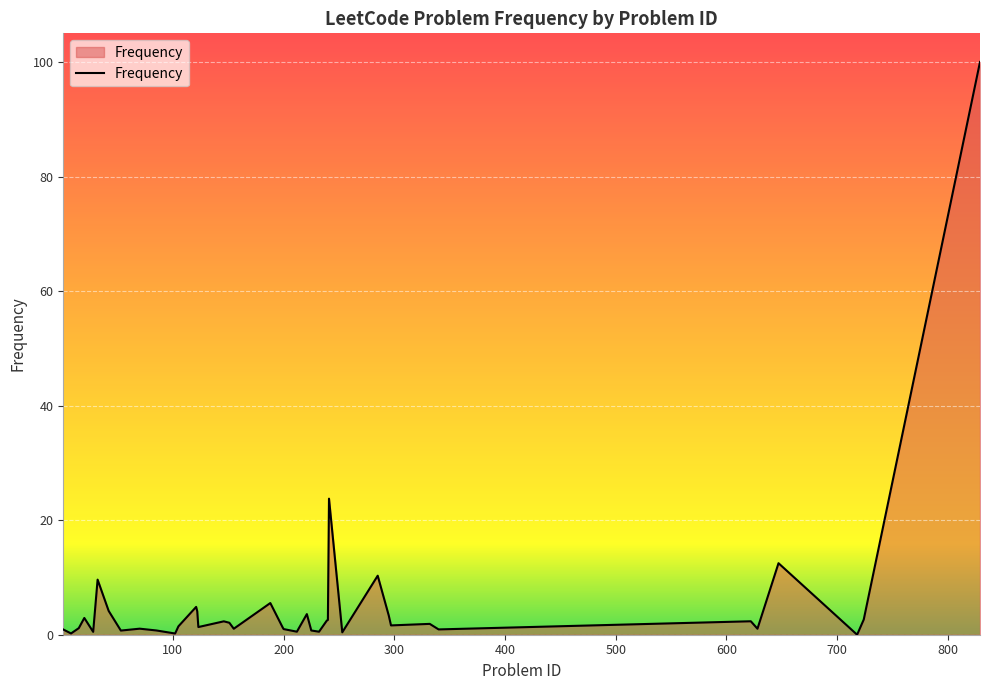

What is the maximum value shown in the chart?

100.0